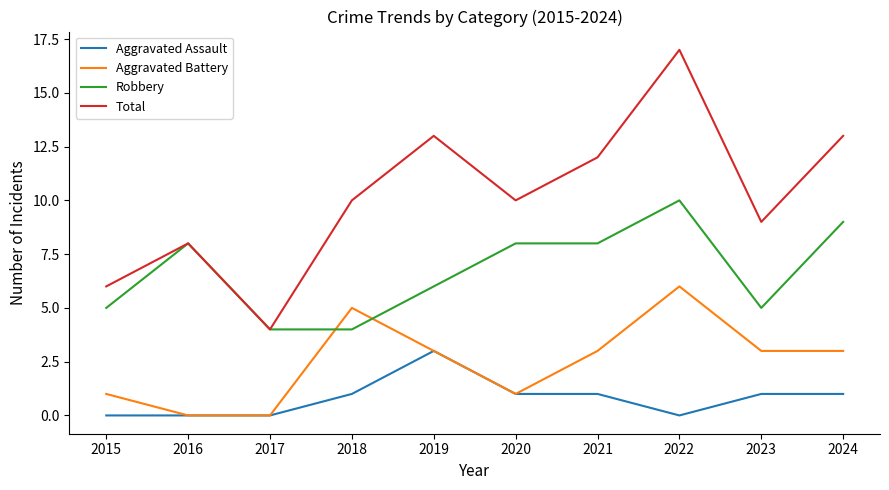

Reading left to right, list all the values displayed in this chart.

Aggravated Assault: 2015=0	2016=0	2017=0	2018=1	2019=3	2020=1	2021=1	2022=0	2023=1	2024=1
Aggravated Battery: 2015=1	2016=0	2017=0	2018=5	2019=3	2020=1	2021=3	2022=6	2023=3	2024=3
Robbery: 2015=5	2016=8	2017=4	2018=4	2019=6	2020=8	2021=8	2022=10	2023=5	2024=9
Total: 2015=6	2016=8	2017=4	2018=10	2019=13	2020=10	2021=12	2022=17	2023=9	2024=13